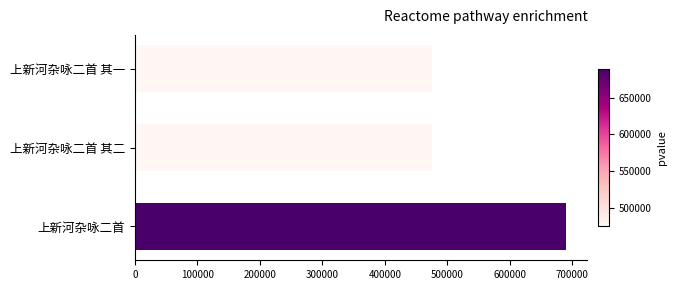

What is the greatest value displayed?

689541